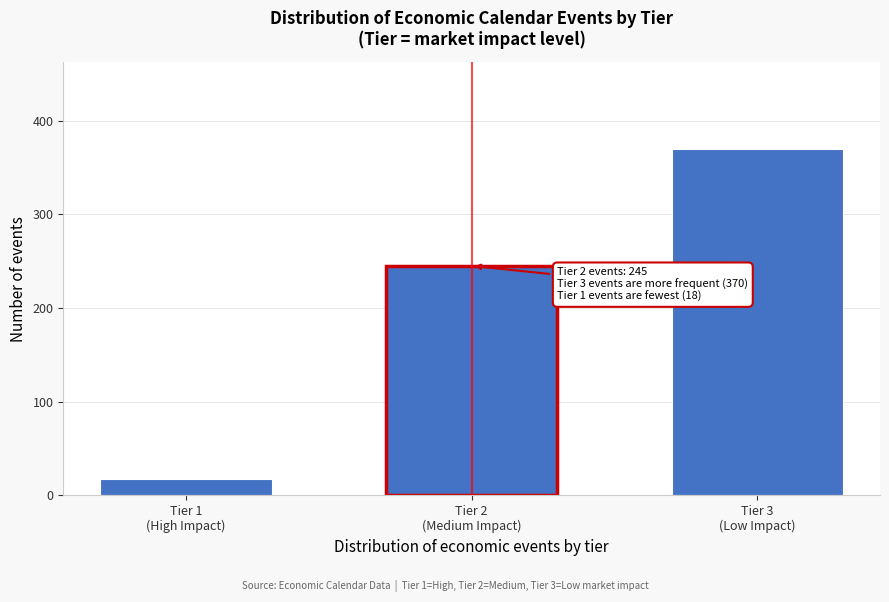

Reading left to right, list all the values displayed in this chart.

18	245	370